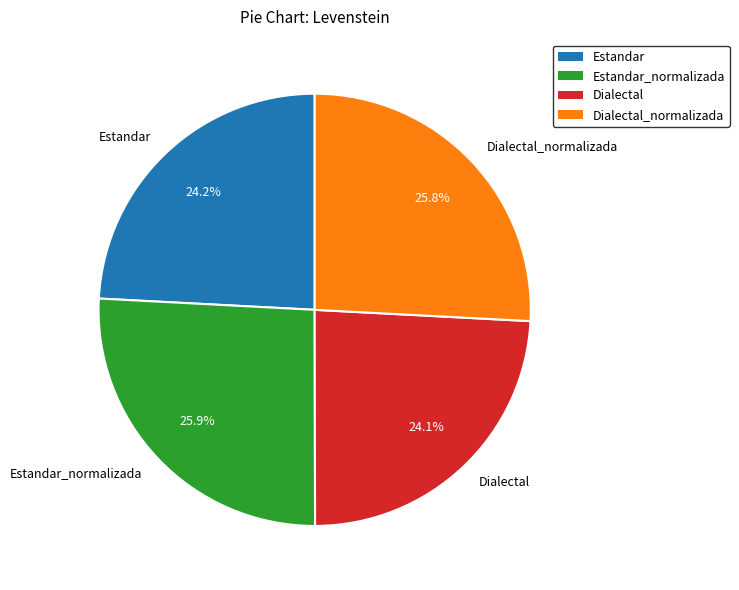

To the nearest percent, what is the average slice percentage?

25%